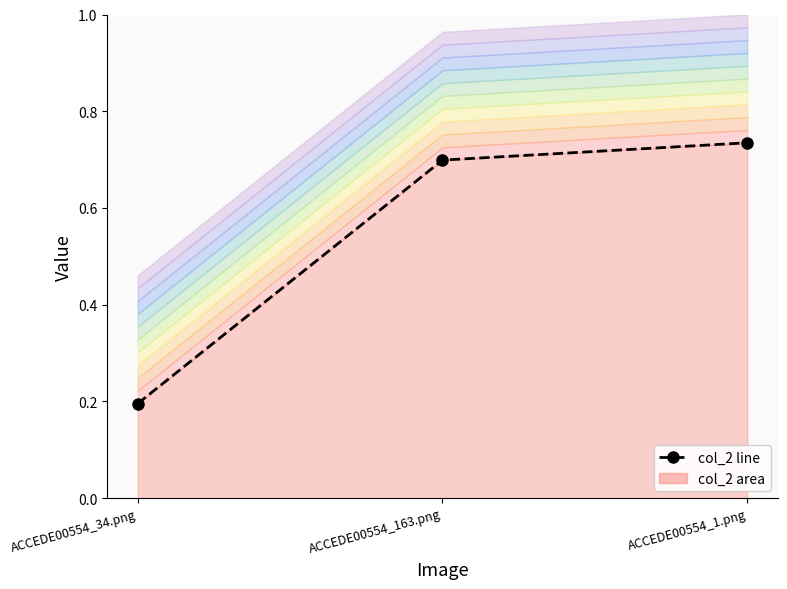

Count the number of categories in the chart.

3